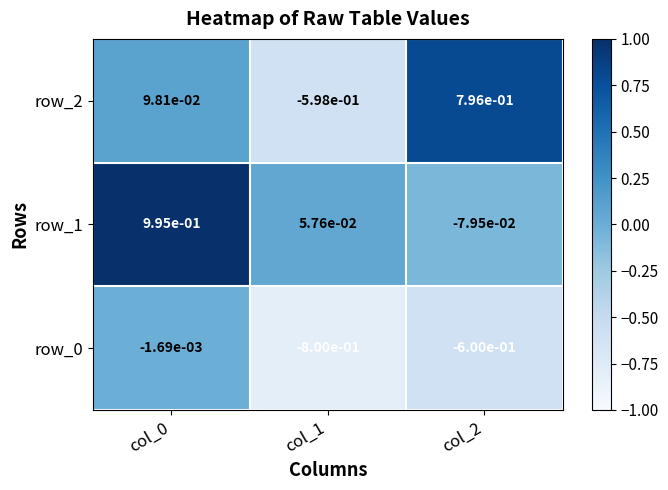

What is the average value of the row_1 series?

0.3